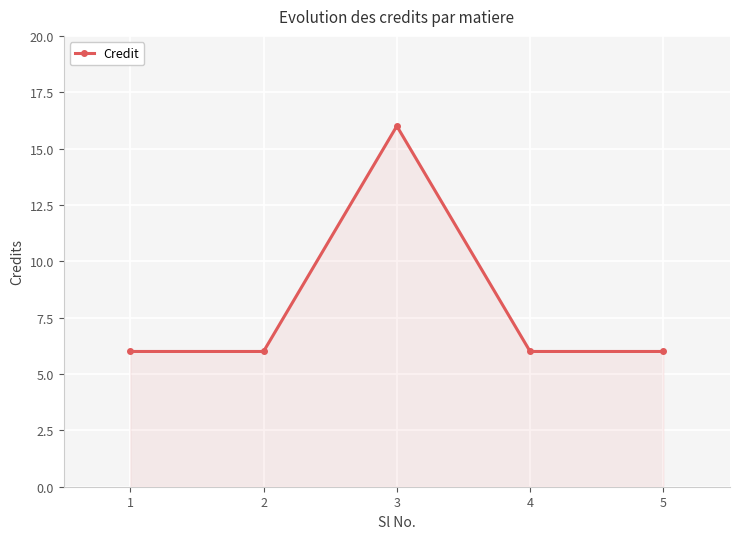

How many series are shown in this chart?

1